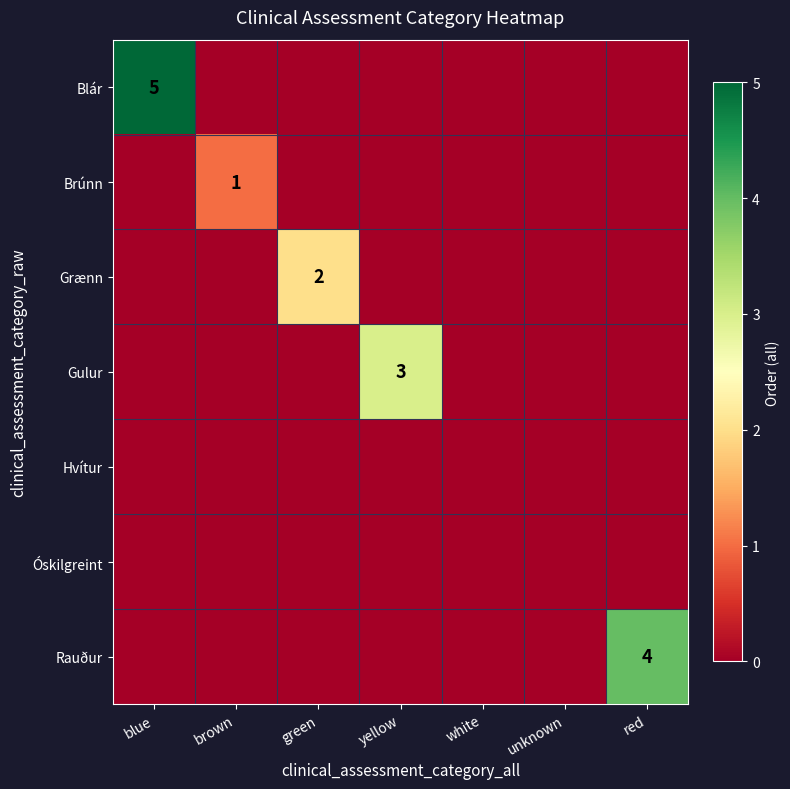

Which series has the largest total across all categories?

Blár